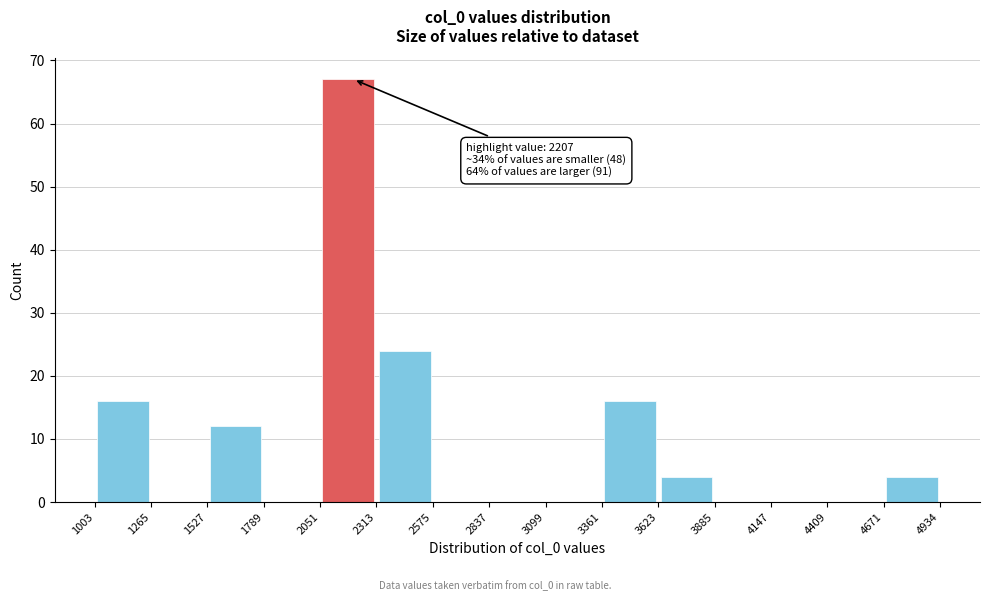

Over which range of the x-axis is the bar tallest?

2051 to 2313